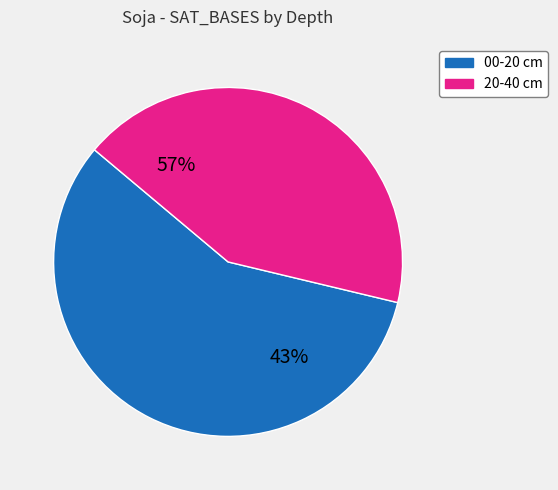

Which has a higher value, 32 or 4?

32